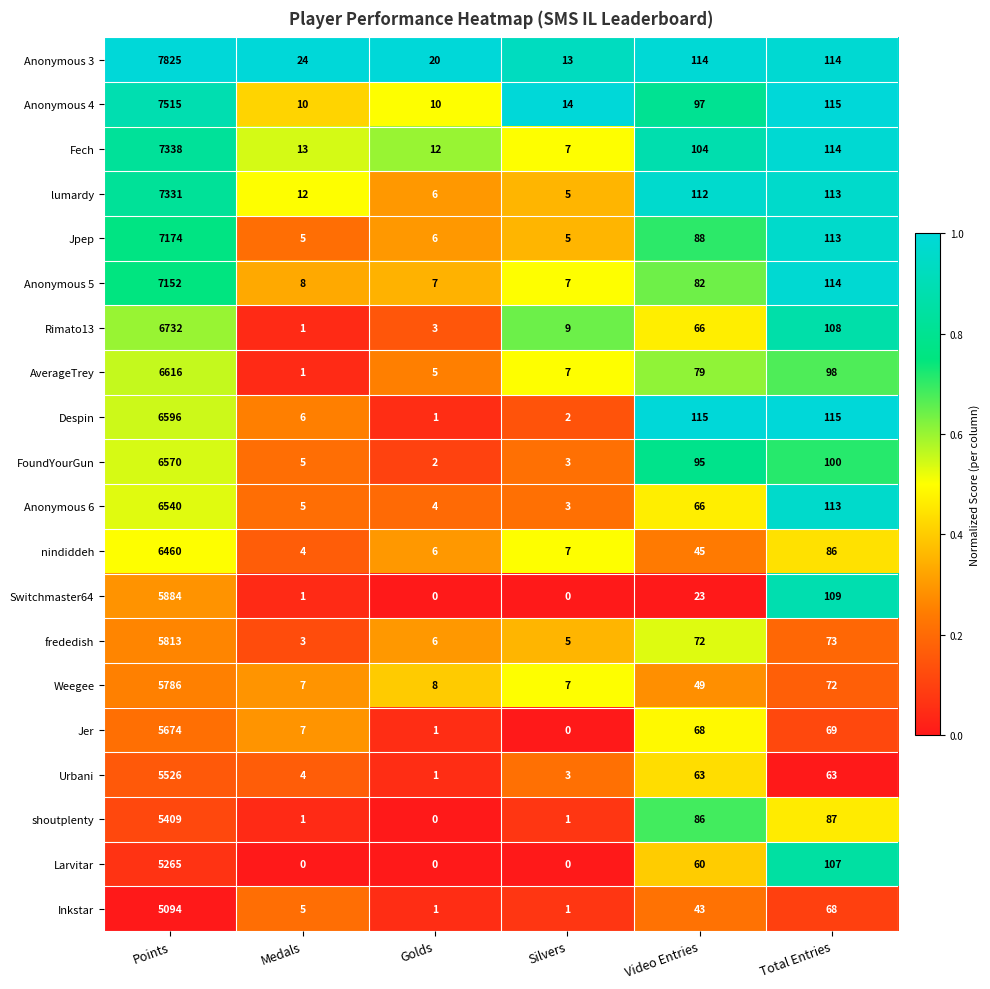

What is the maximum value shown in the chart?

7825